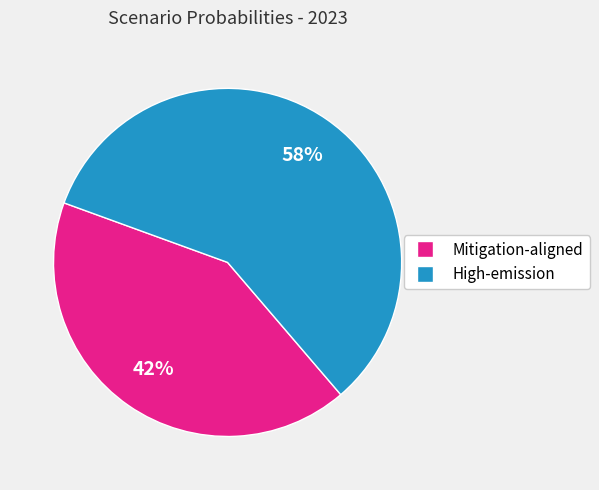

Do High-emission and Mitigation-aligned together represent more than half of the pie?

Yes